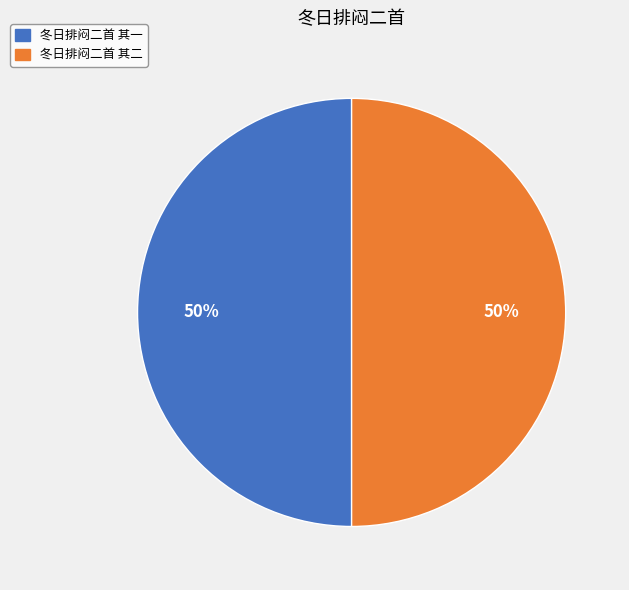

How many segments does this pie chart have?

2